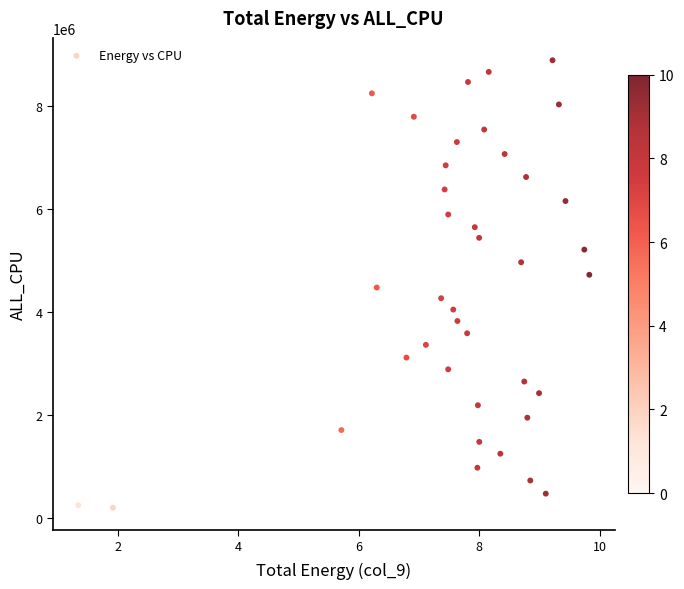

What is the range of Y values (max minus min)?

8683466